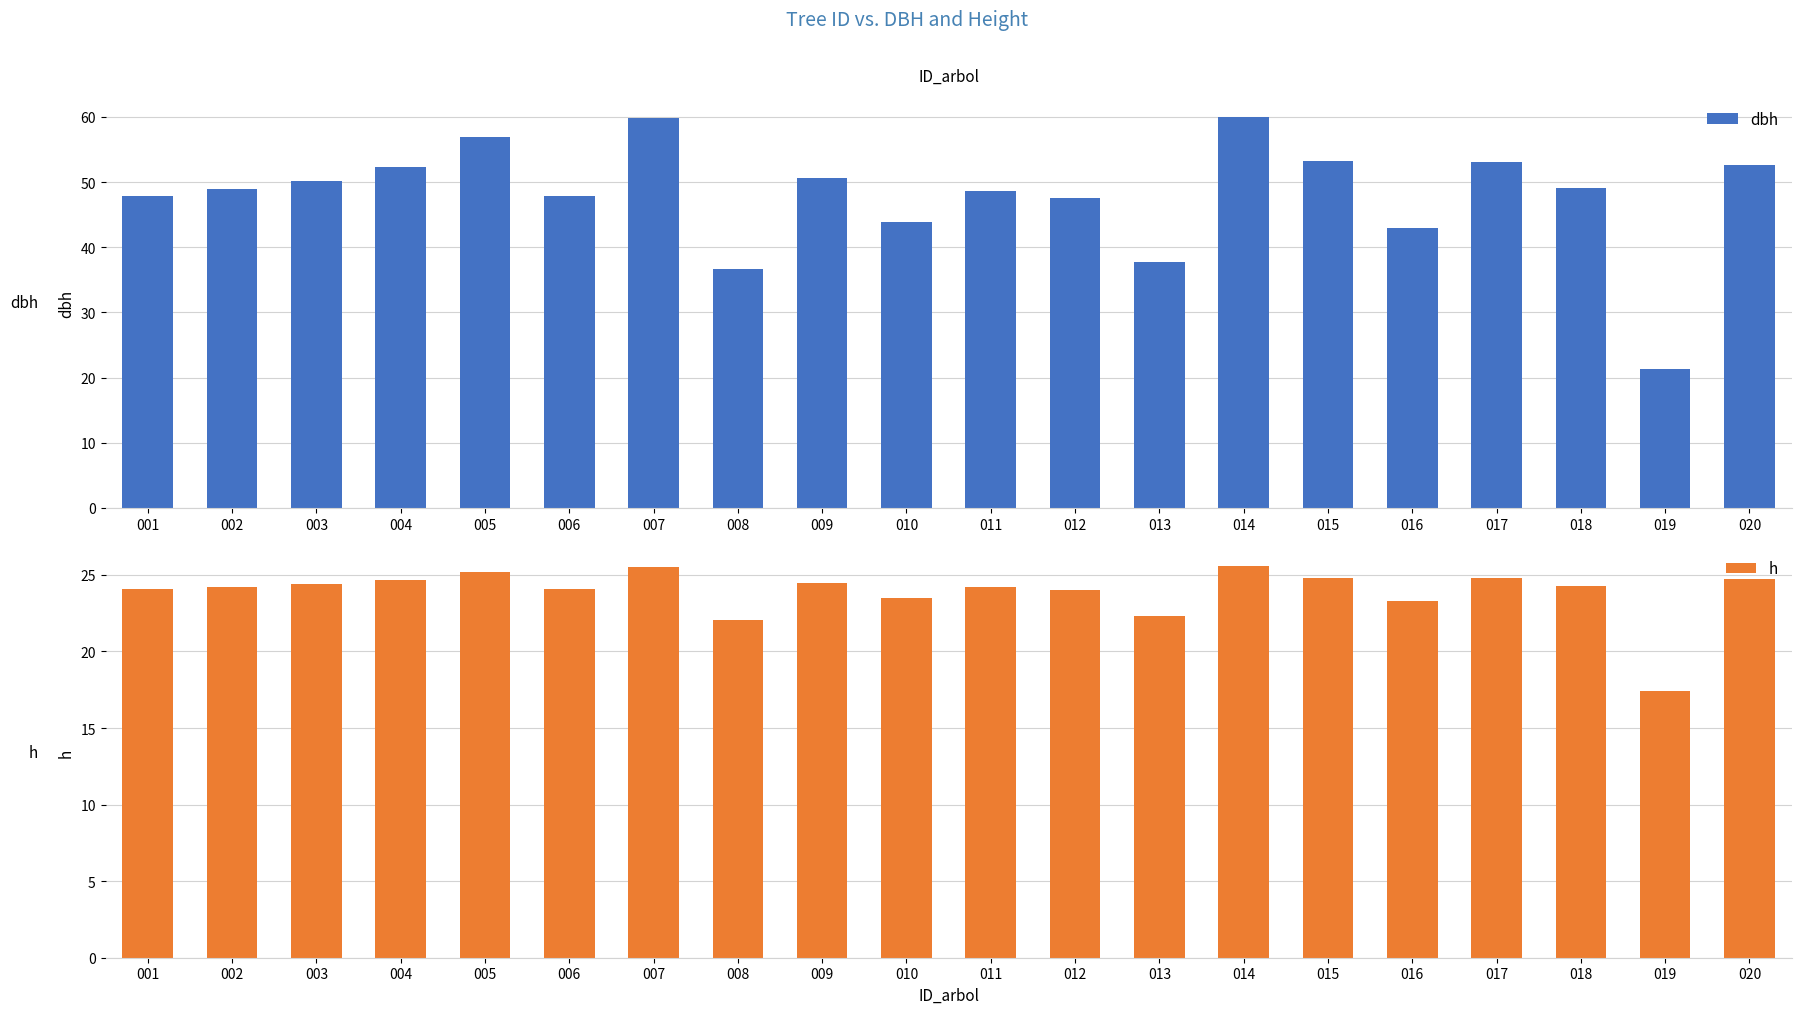

At 018, list the series in order from largest to smallest.

dbh, h